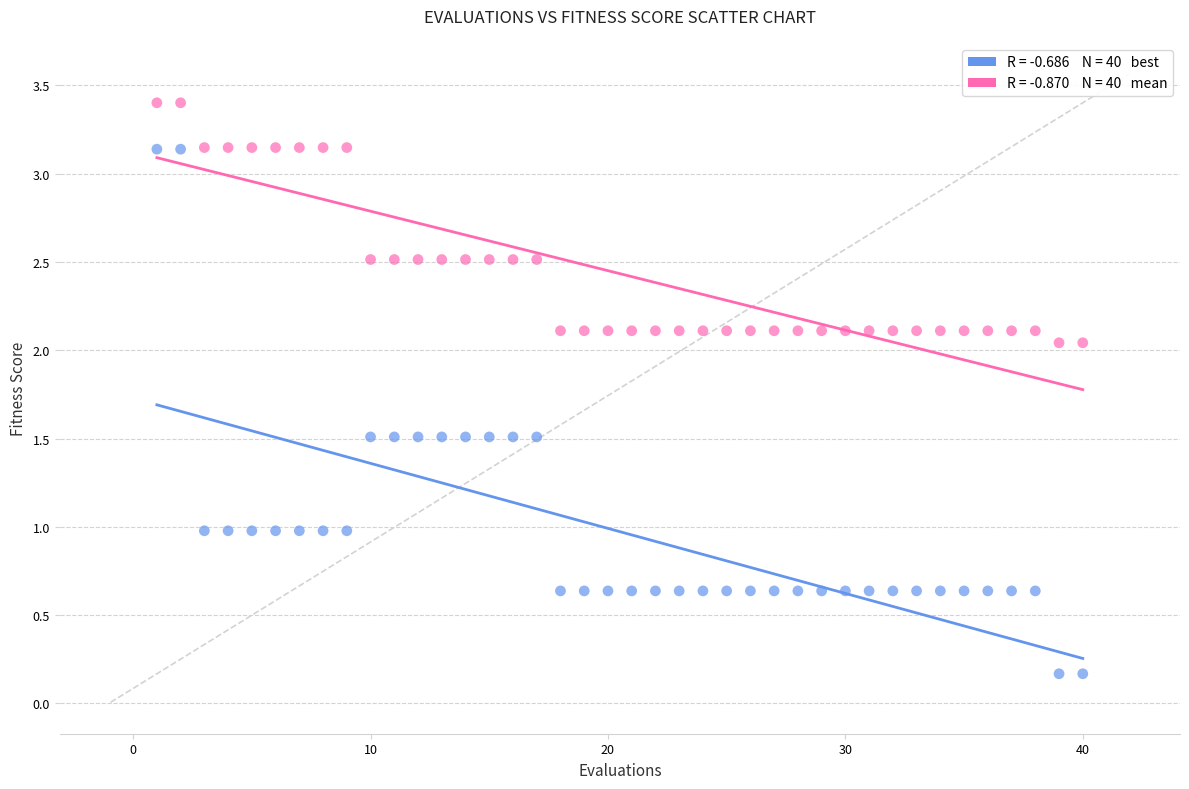

Across all data points, what is the range of X values (max minus min)?

39.0